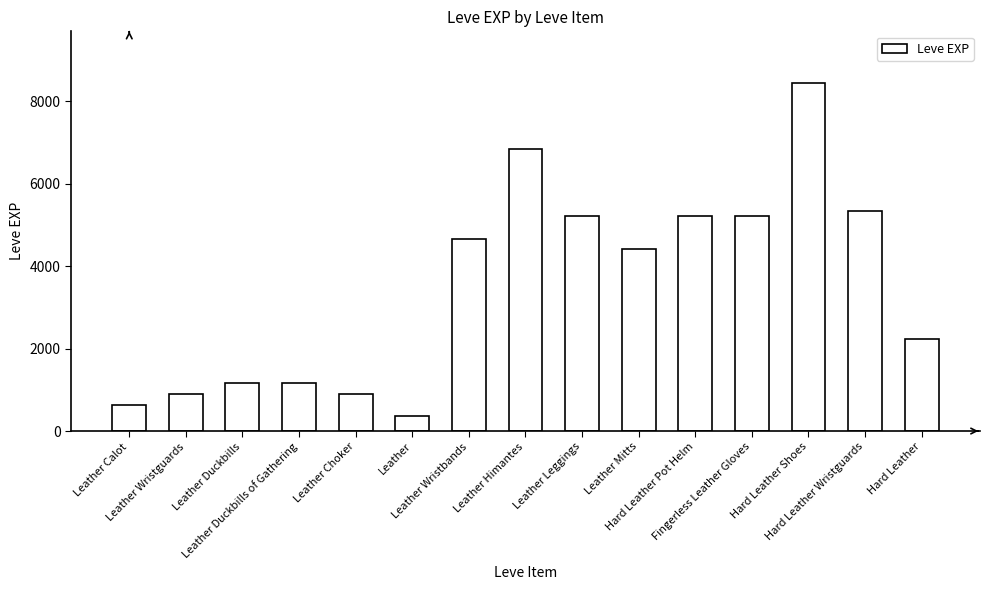

Is it true that the value at Leather Wristguards is 1463?

False